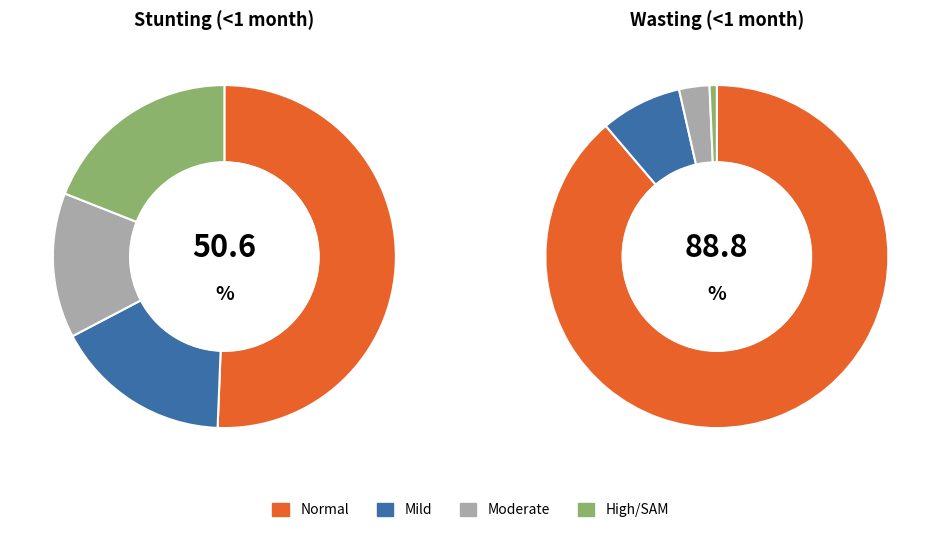

To the nearest percent, what percentage of the pie is Mild?

8%